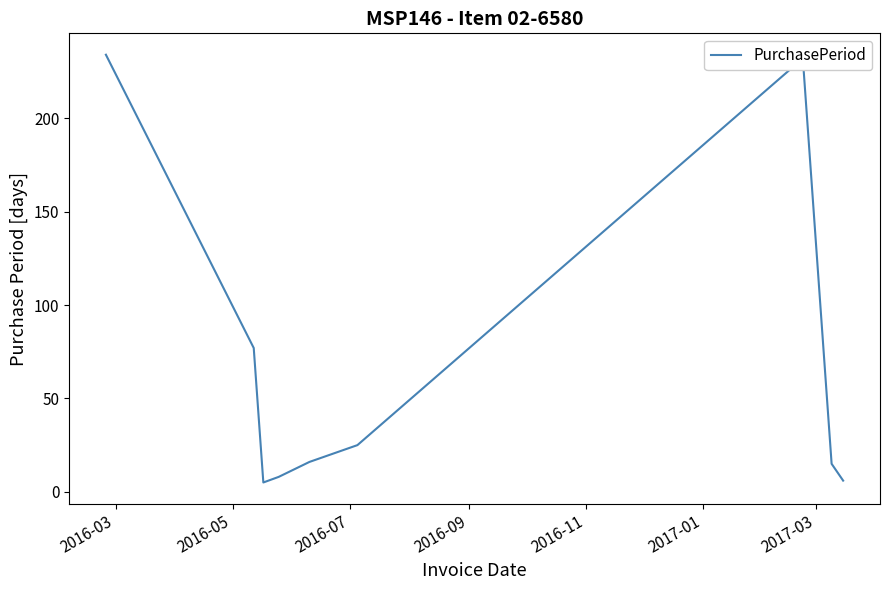

What is the minimum value shown in the chart?

5